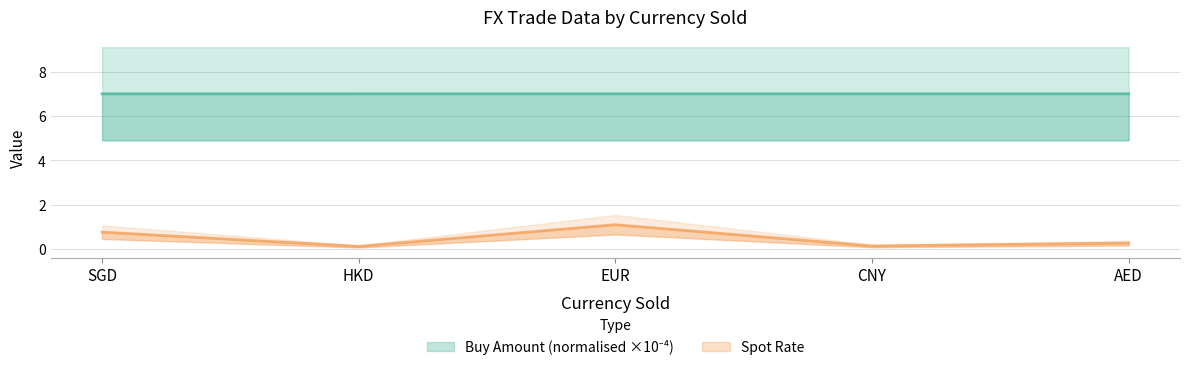

What is the average value of the Spot Rate series?

0.5